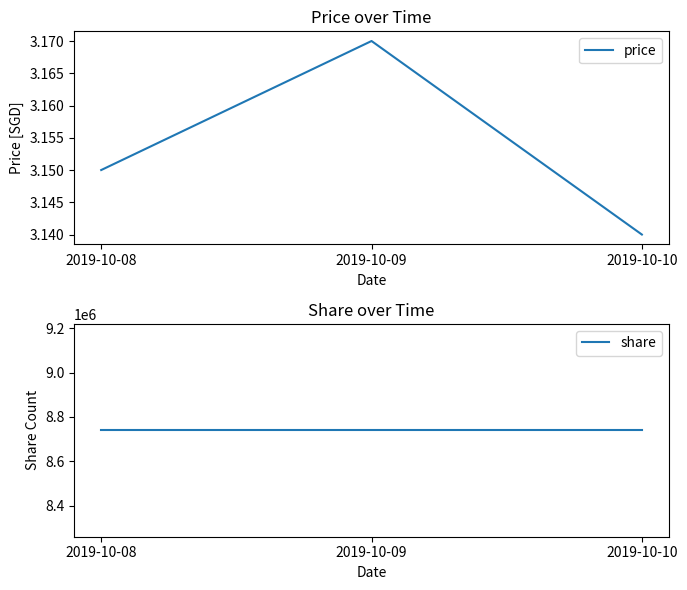

At 2019-10-09, list the series in order from smallest to largest.

price, share